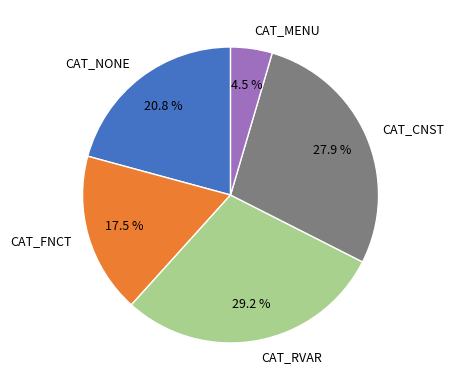

To the nearest percent, what is the difference between the largest and smallest slice percentages?

25%